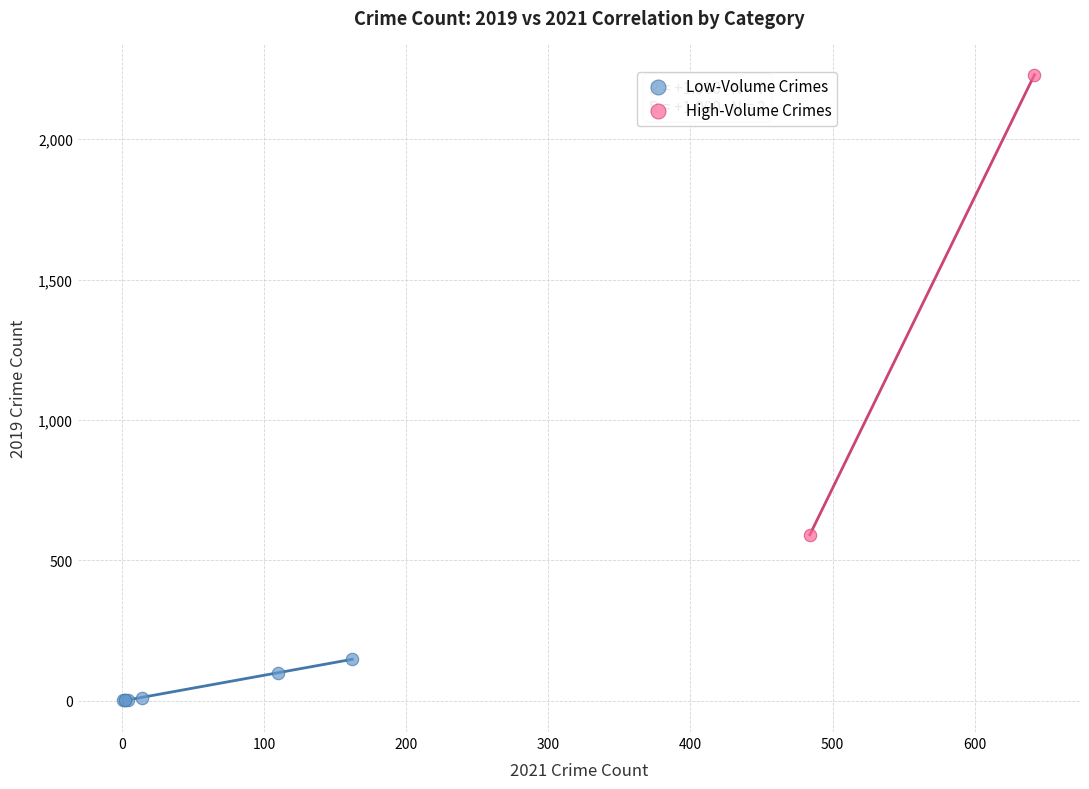

Which series has the widest spread of Y values?

High-Volume Crimes